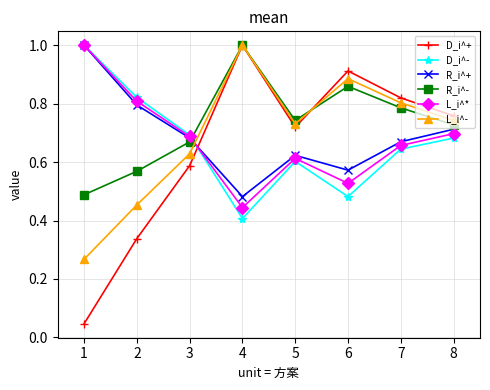

What is the greatest value displayed?

1.0